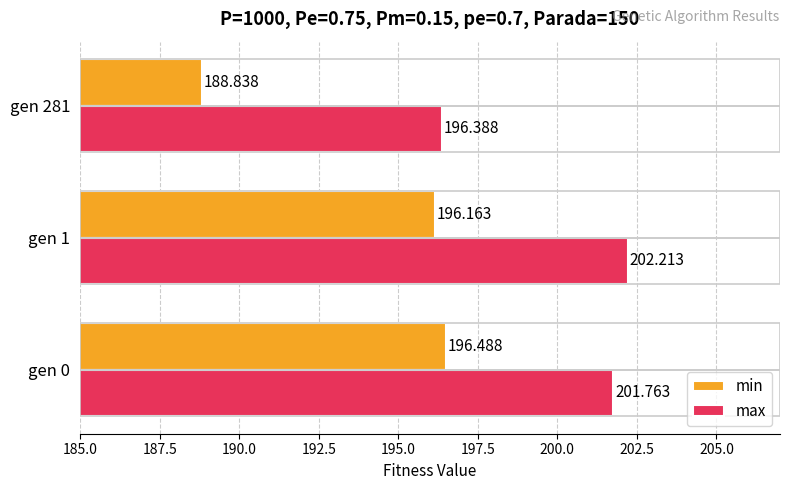

Which series changed the most between gen 0 and gen 281?

min